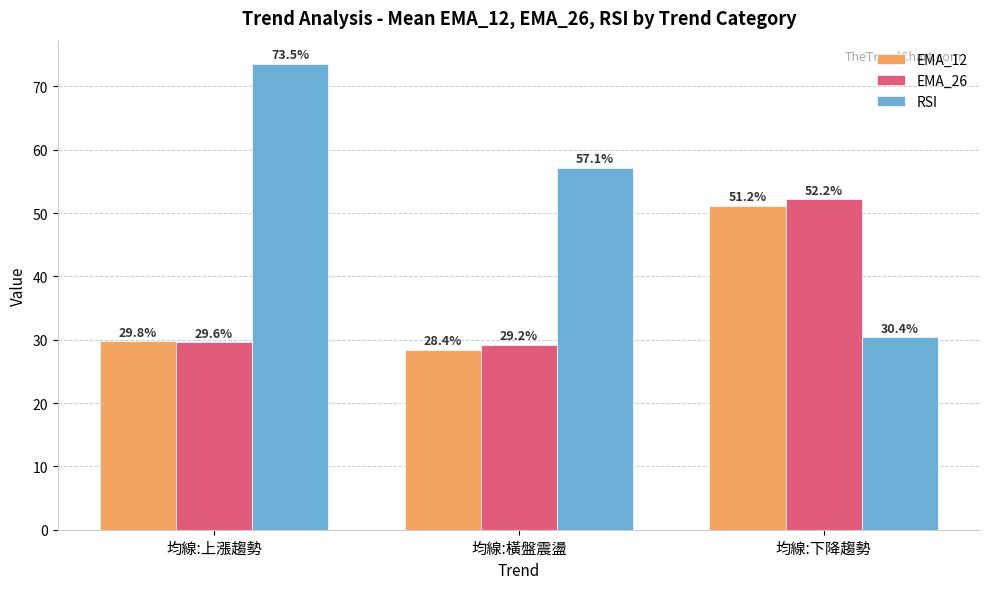

What is the spread (max minus min) of values at 均線:下降趨勢?

21.8